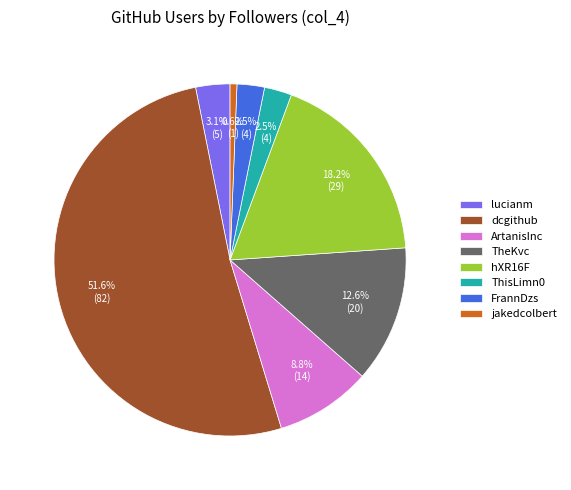

What is the ratio of the value at hXR16F to the value at ArtanisInc?

2.1